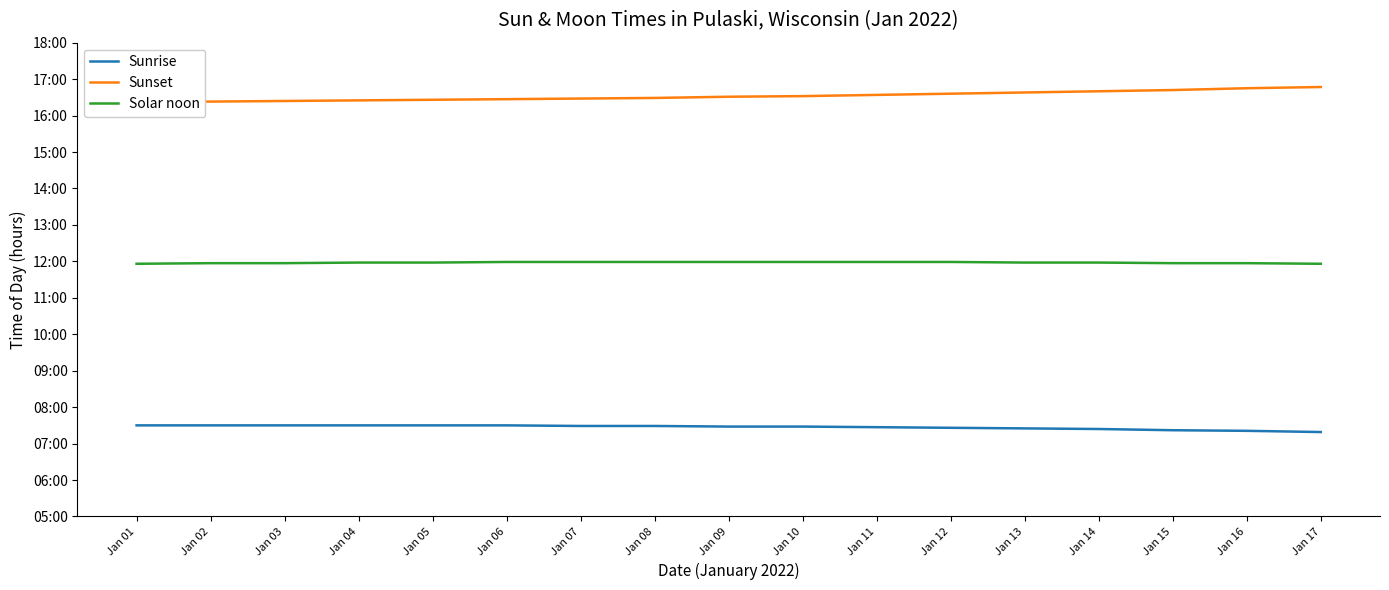

True or false: Sunrise and Sunset intersect in this chart.

False